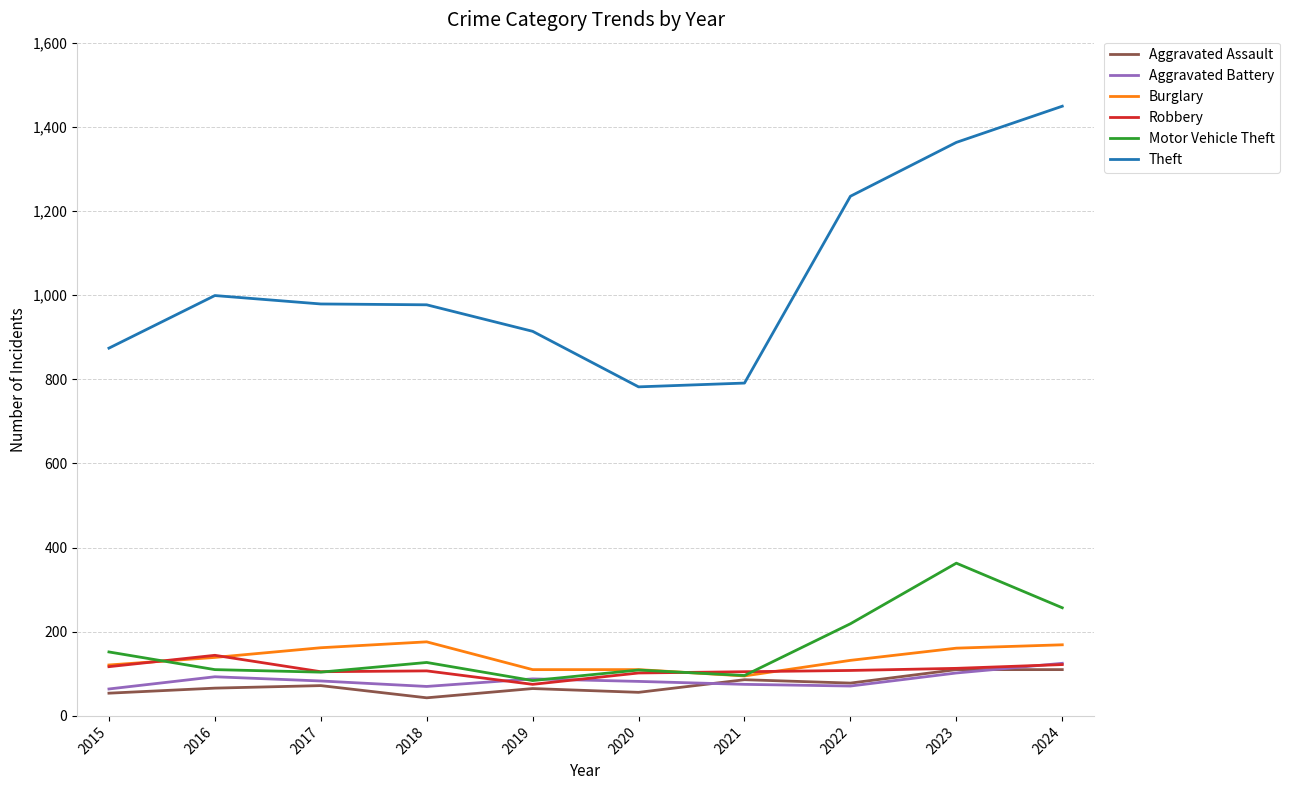

At how many categories does at least one series exceed 45?

10